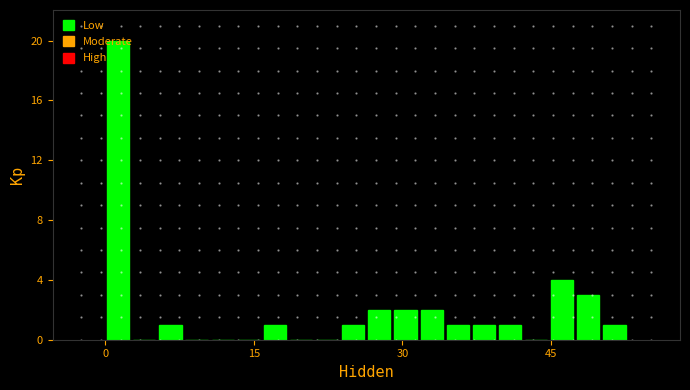

Around what value on the x-axis is the tallest bar? Give the approximate position of its centre, as read against the axis.

2